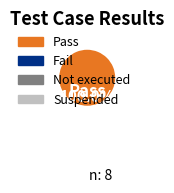

Is Pass the majority of the pie?

Yes